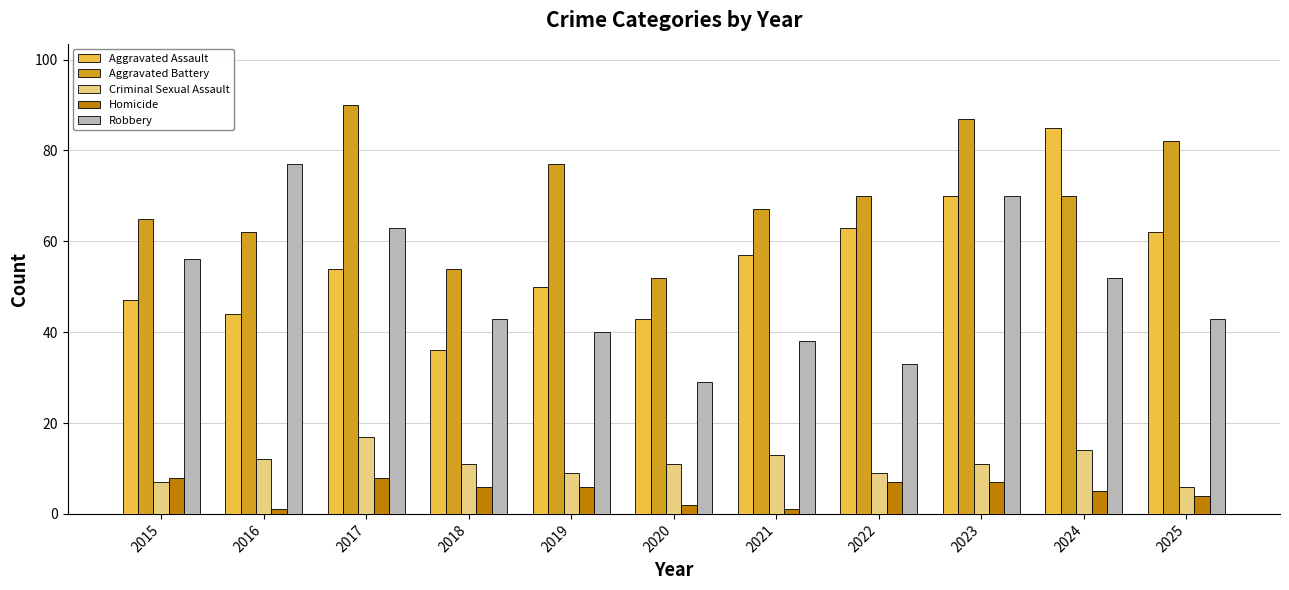

The value of Aggravated Battery at 2017 is 90. True or false?

True